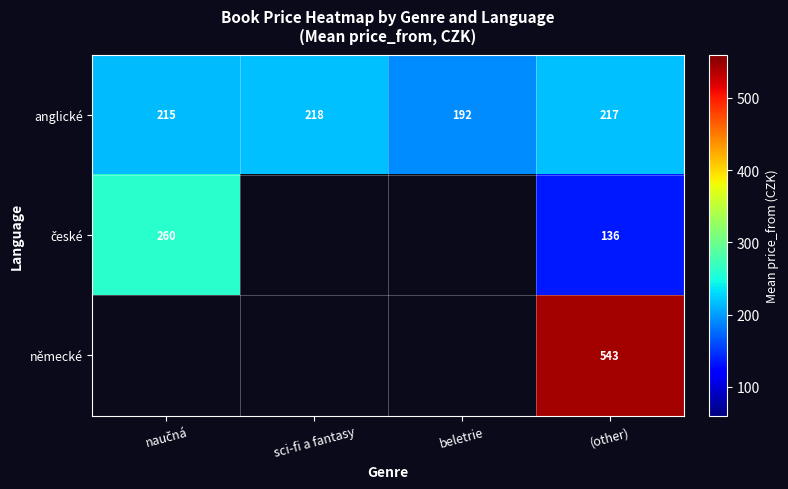

What is the lowest value of the anglické series?

192.0